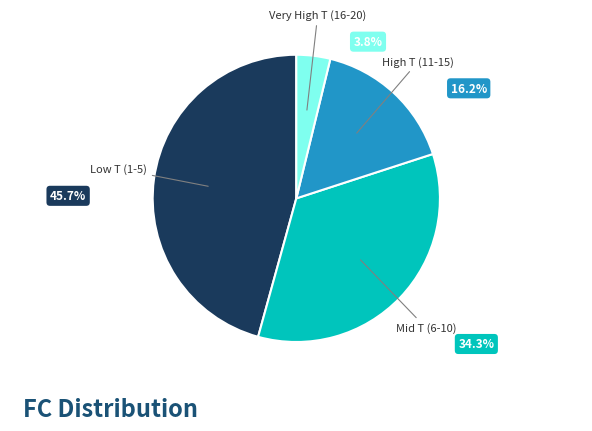

True or false: 13 accounts for 8% of the total.

False